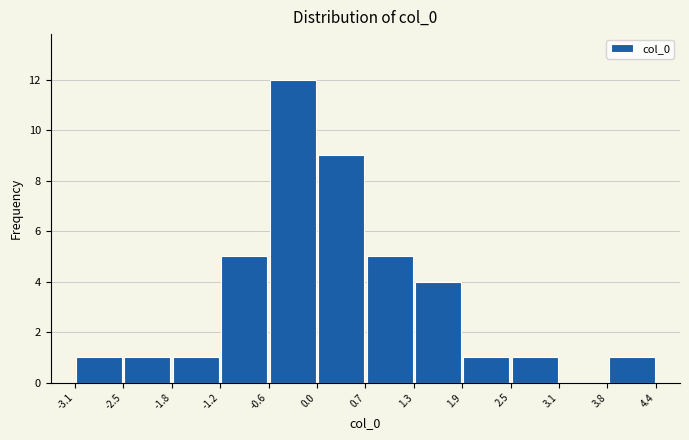

Reading left to right, transcribe this chart: for each bar, give the range it covers on the x-axis and its height. The values are not printed on the chart, so give them approximately, as read against the axis.

-3.1 to -2.5: 1
-2.5 to -1.8: 1
-1.8 to -1.2: 1
-1.2 to -0.6: 5
-0.6 to 0.0: 12
0.0 to 0.7: 9
0.7 to 1.3: 5
1.3 to 1.9: 4
1.9 to 2.5: 1
2.5 to 3.1: 1
3.1 to 3.8: 0
3.8 to 4.4: 1